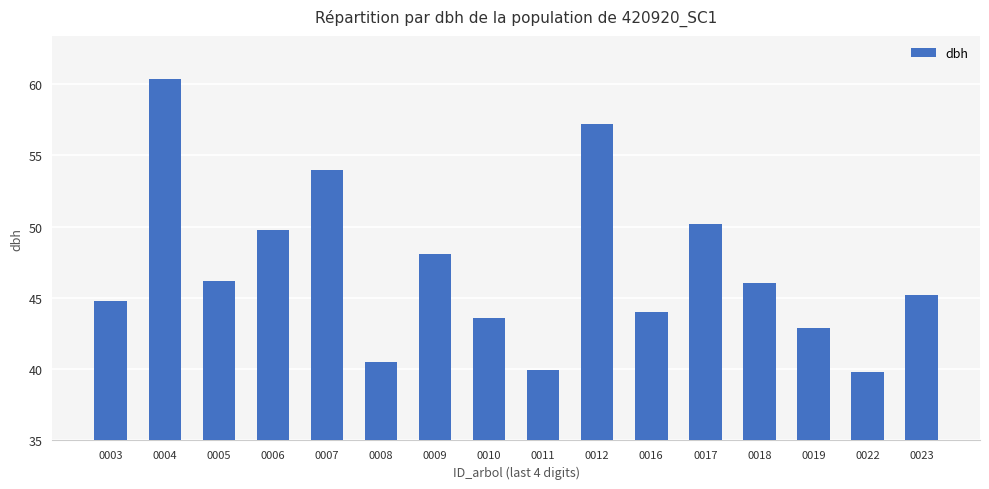

What is the difference between the values at 0004 and 0005?

14.2